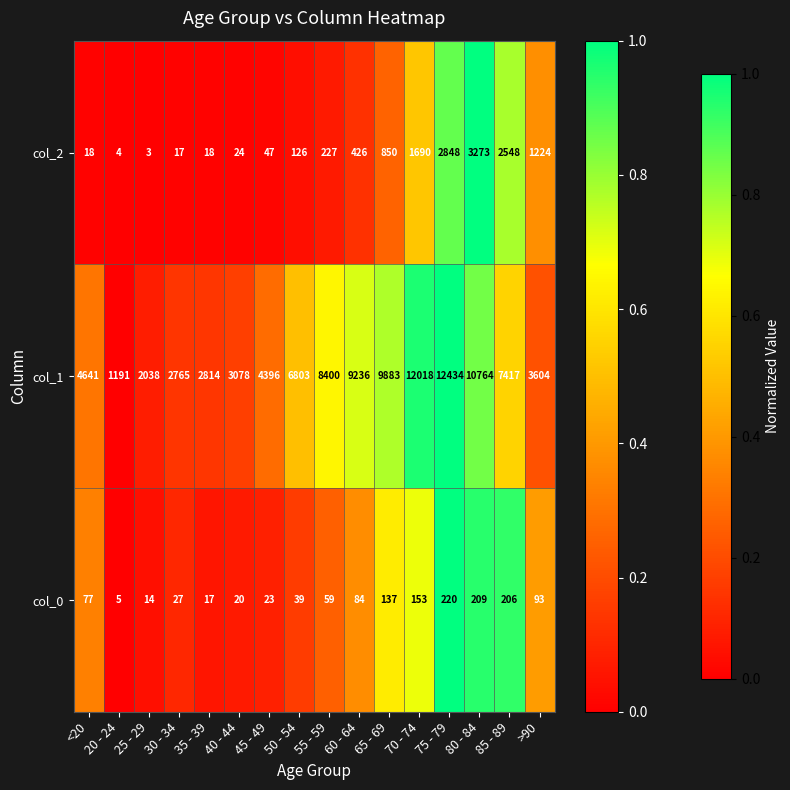

True or false: col_2 has a value of 4 at 20 - 24.

True